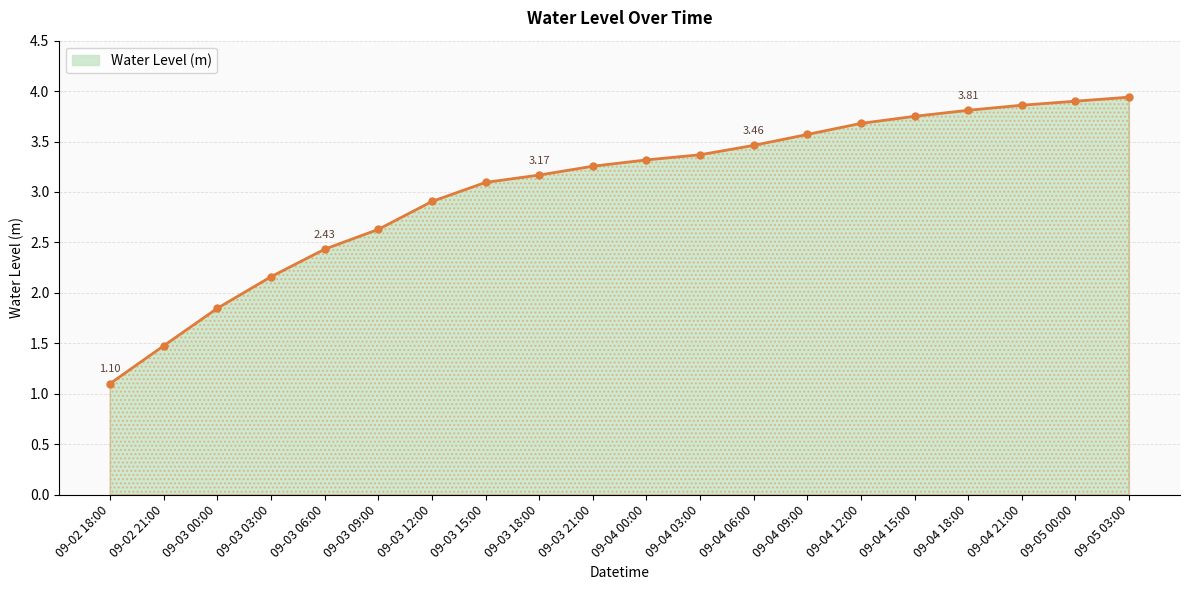

What is the ratio of the value at 09-04 18:00 to the value at 09-05 03:00?

1.0